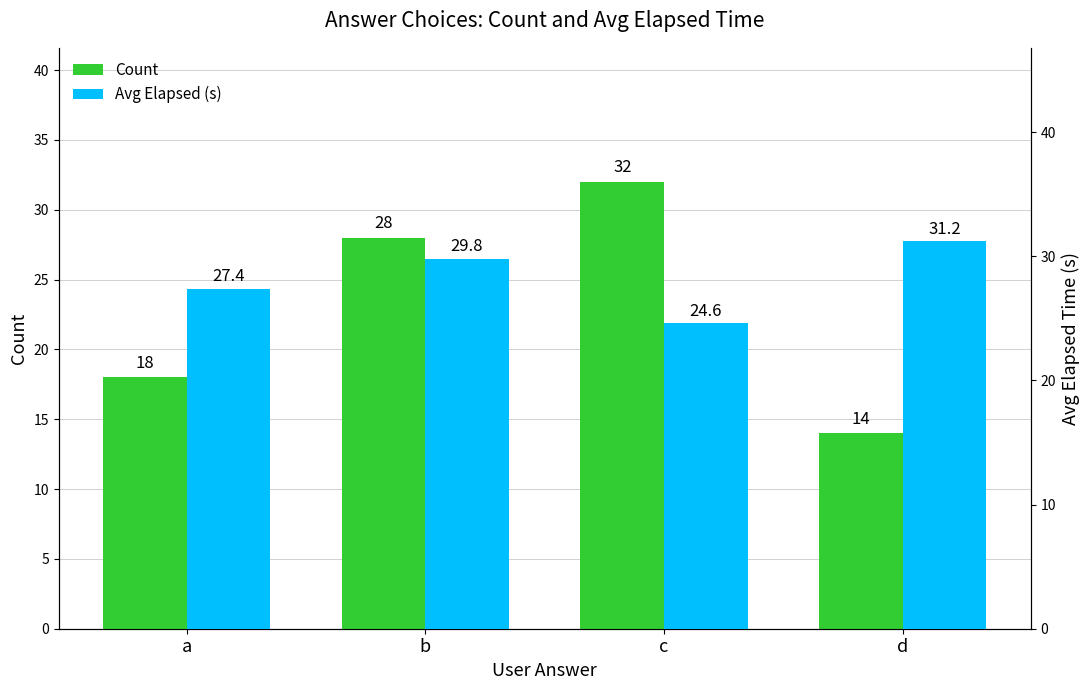

What is the difference between the second highest and minimum values in the Count series?

14.0